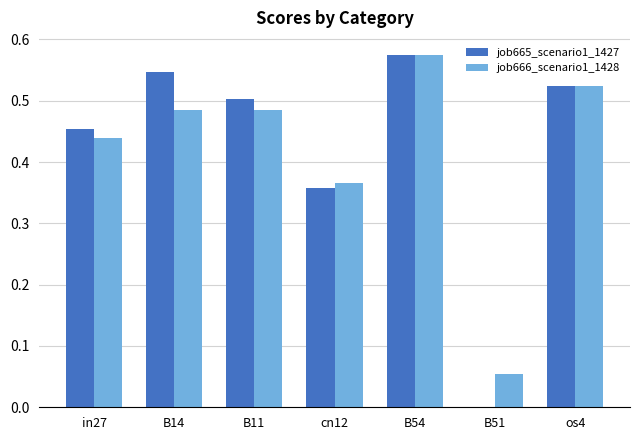

At which category is the sum across all series the highest?

B54